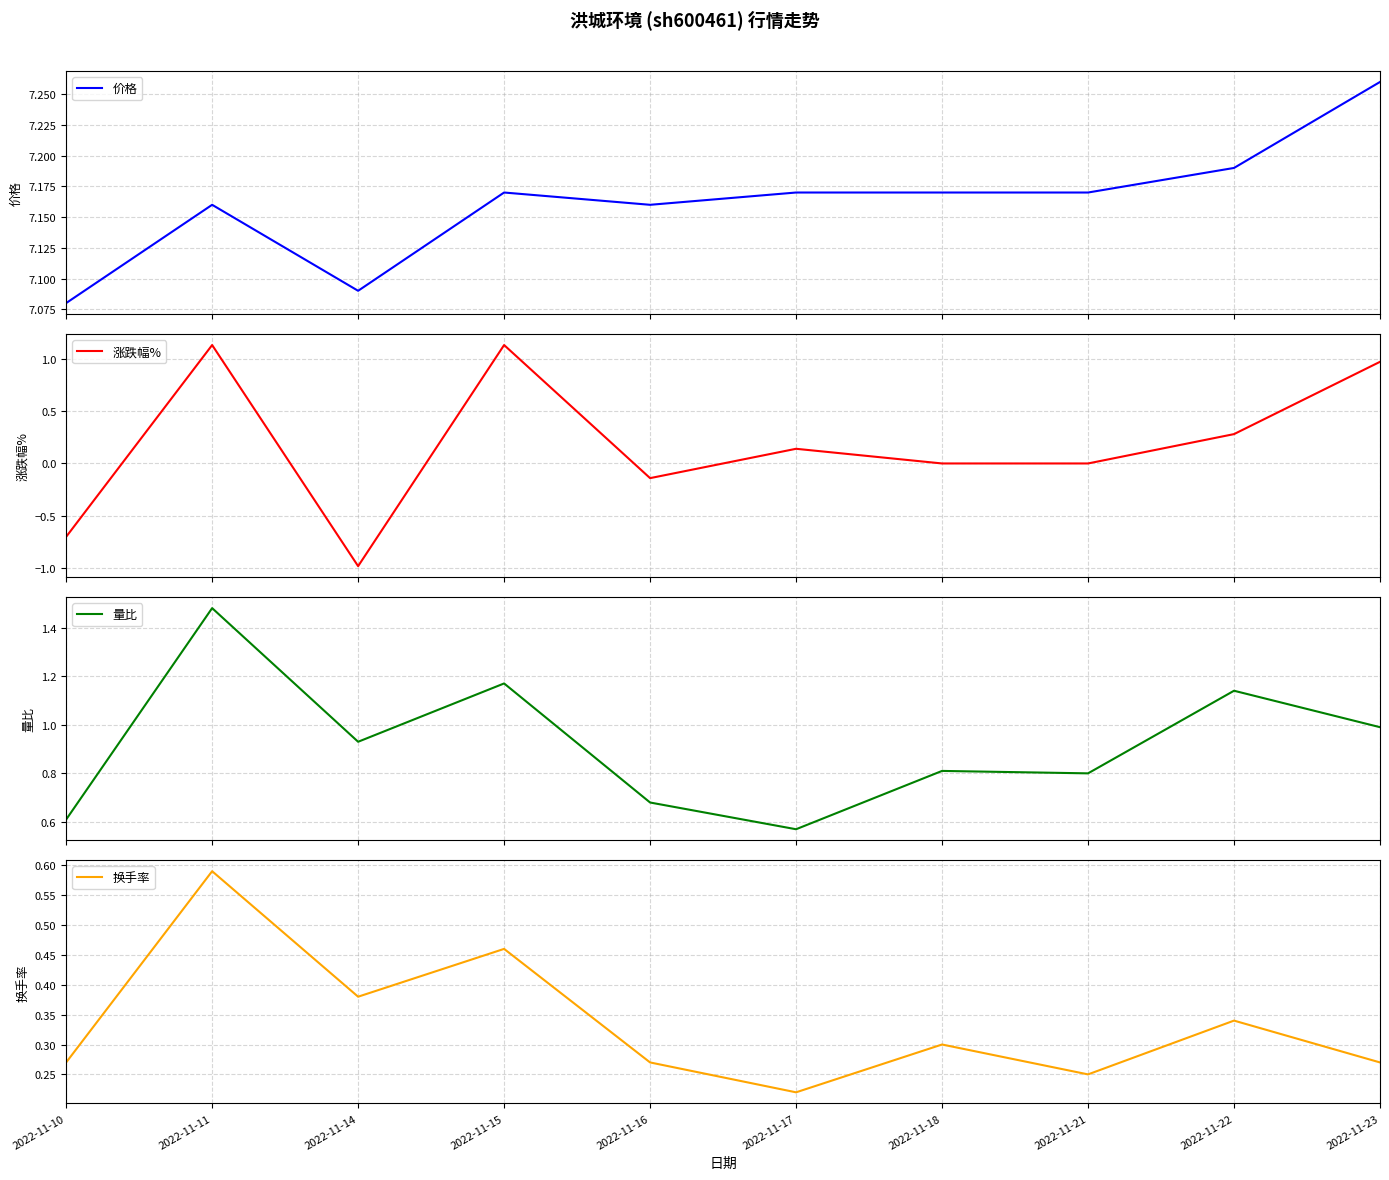

List the labels in order of 量比 value, smallest first.

2022-11-17, 2022-11-10, 2022-11-16, 2022-11-21, 2022-11-18, 2022-11-14, 2022-11-23, 2022-11-22, 2022-11-15, 2022-11-11